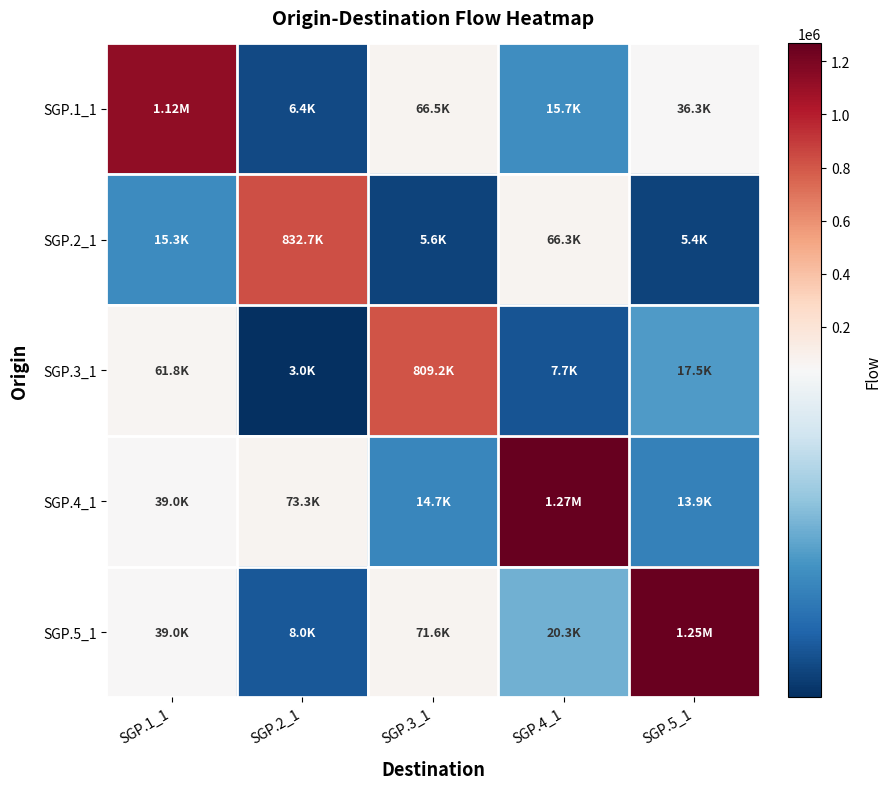

Which series has the largest total across all categories?

SGP.4_1